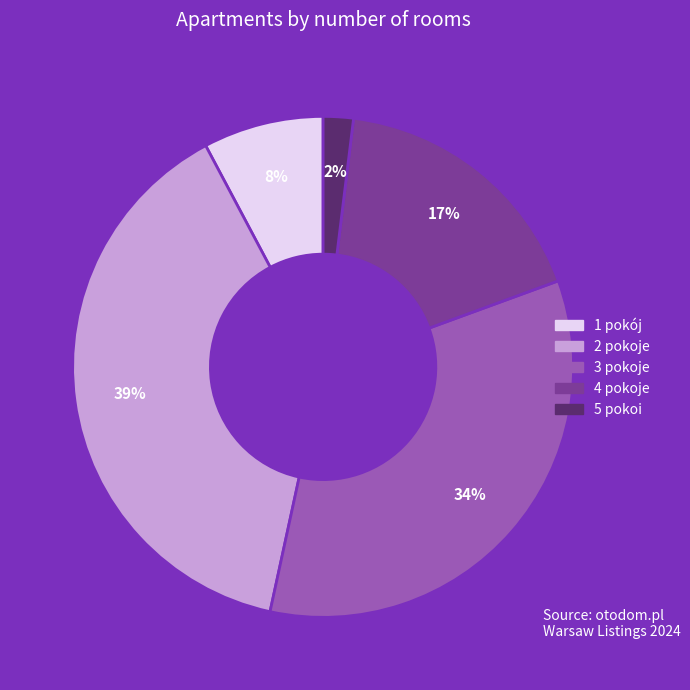

How many segments does this pie chart have?

5